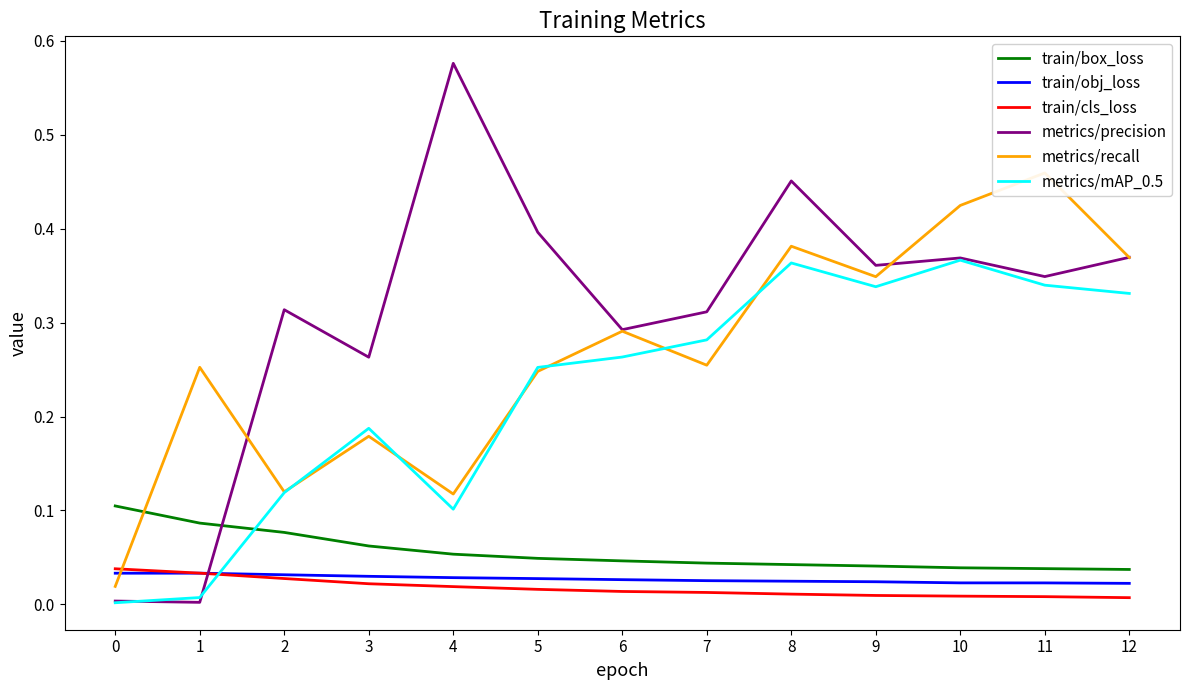

List the series in order of their peak value, highest first.

metrics/precision, metrics/recall, metrics/mAP_0.5, train/box_loss, train/cls_loss, train/obj_loss